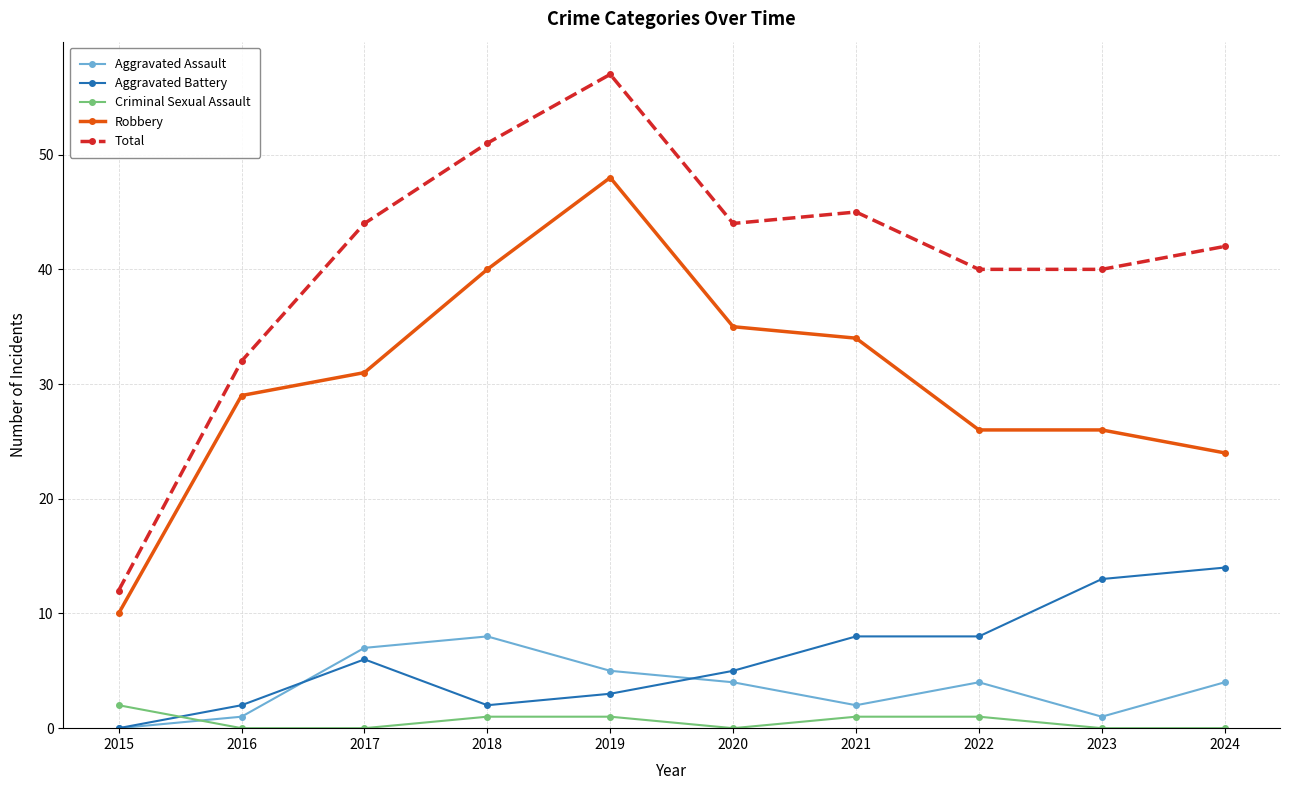

Which category has the highest value in the Criminal Sexual Assault series?

2015